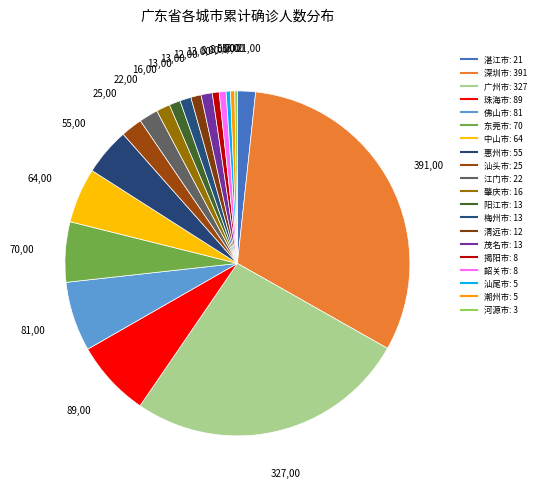

Between 揭阳市 and 佛山市, which is larger?

佛山市